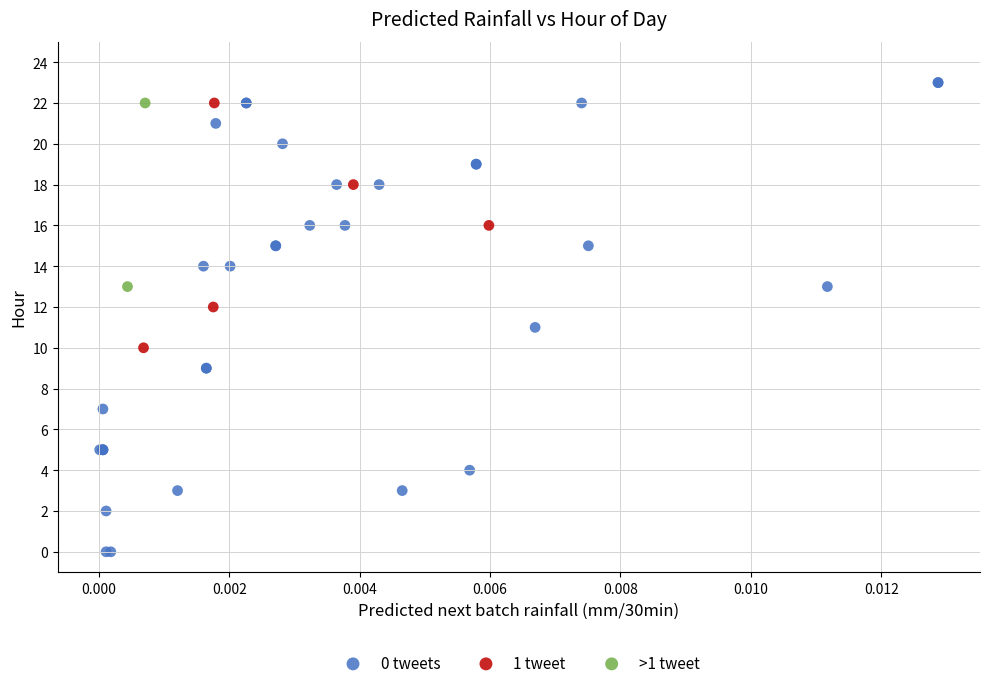

What are all the series names shown in the legend?

0 tweets, 1 tweet, >1 tweet